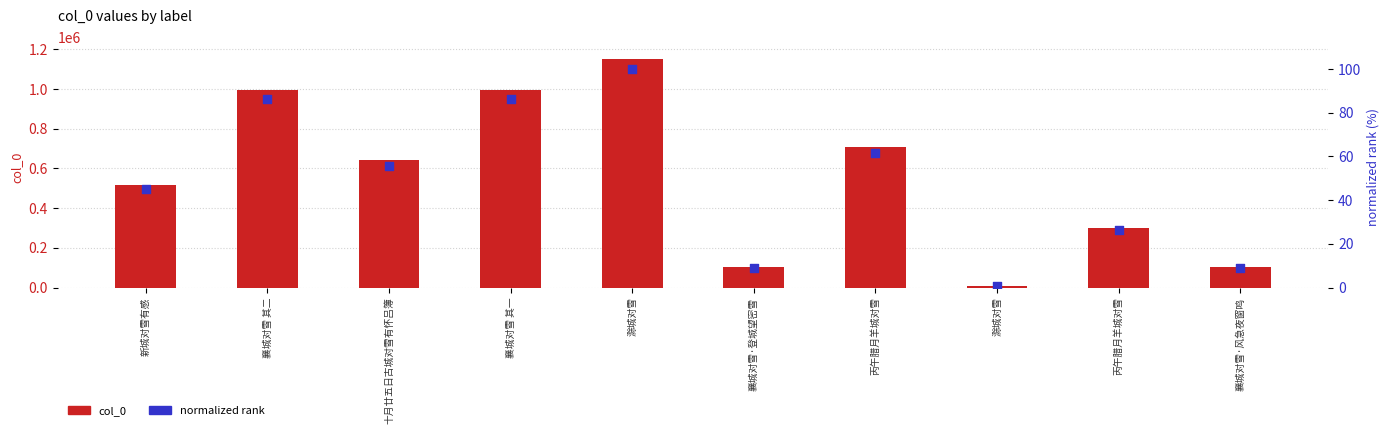

What are all the series names shown in the legend?

col_0, normalized rank